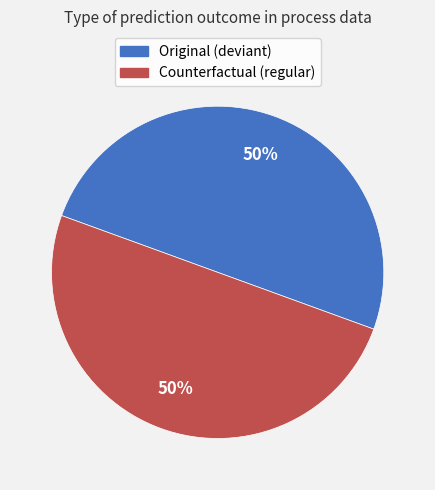

Is it true that Original is 41% of the pie?

False